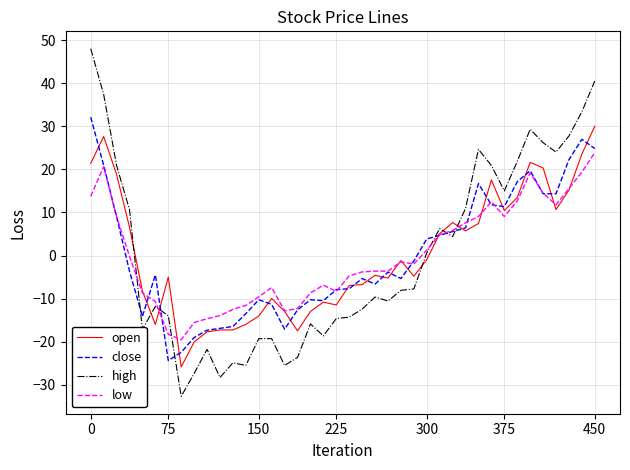

Which series has the largest range (max minus min)?

high